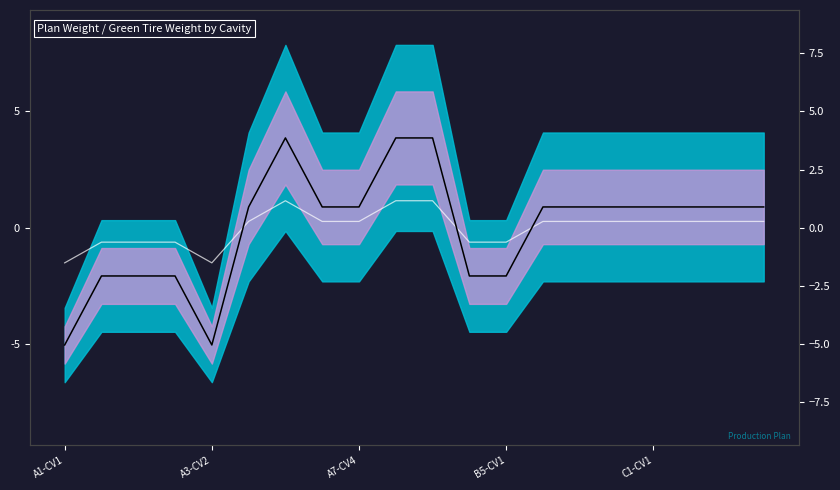

How many values in the Plan Wt / Green Wt ratio series exceed 0?

13